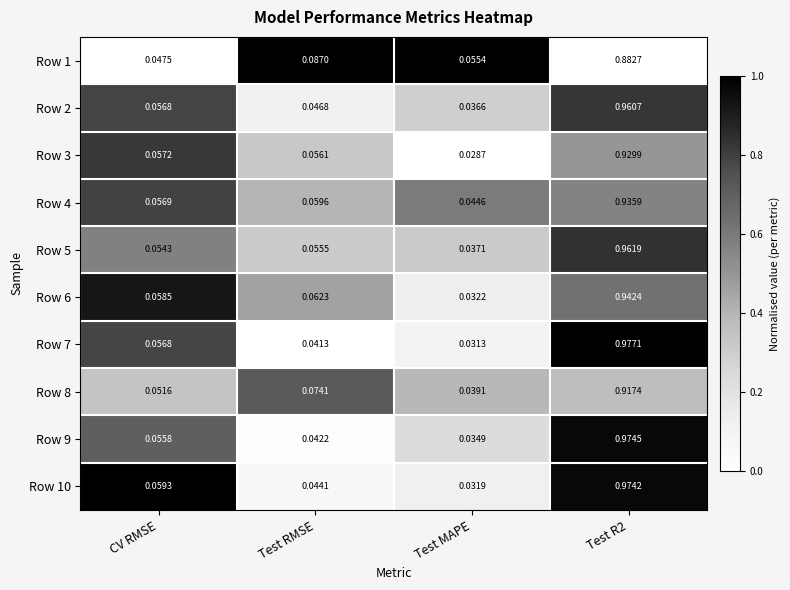

At which label is Row 10 closest to 0?

Test MAPE